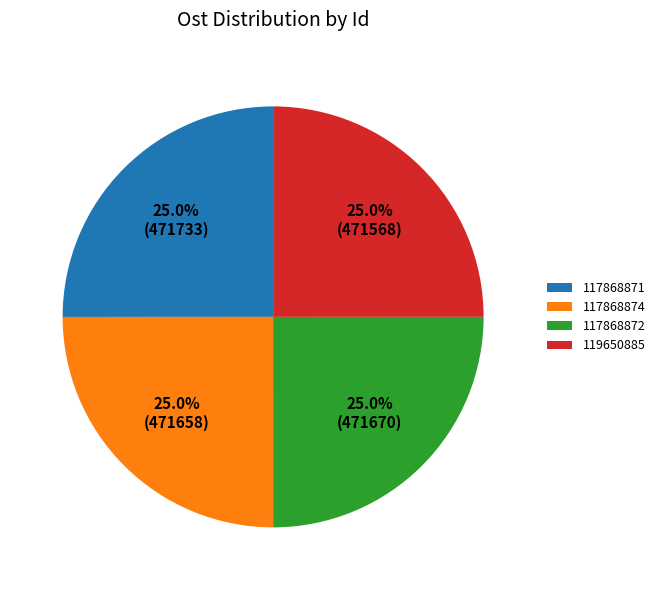

Does 119650885 represent more than half of the total?

No